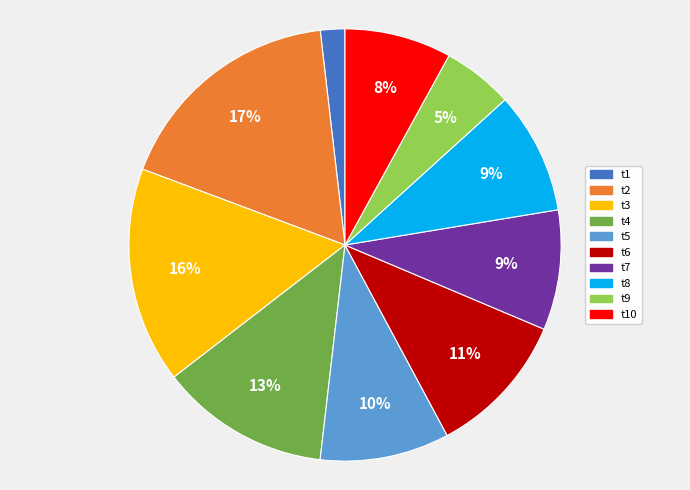

How many slices are in this pie chart?

10